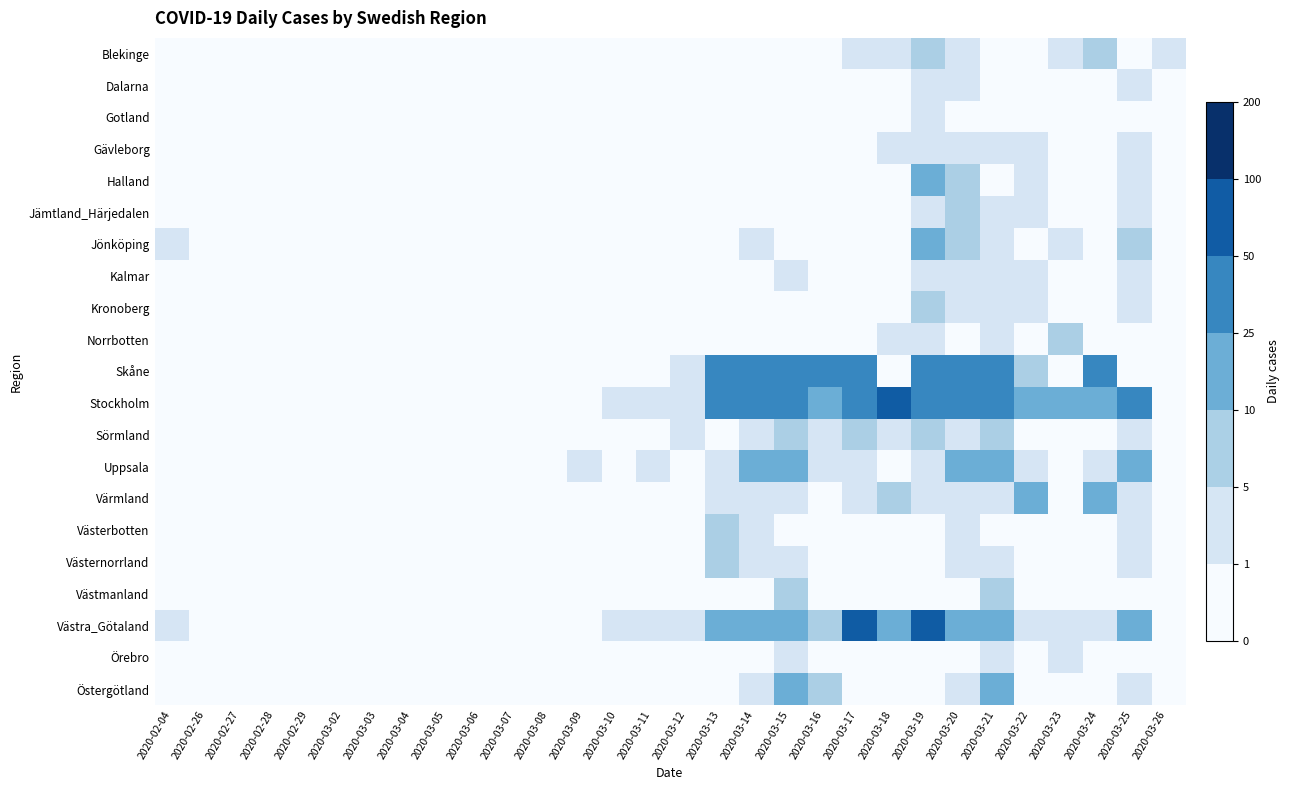

At how many categories does at least one series exceed 20?

12